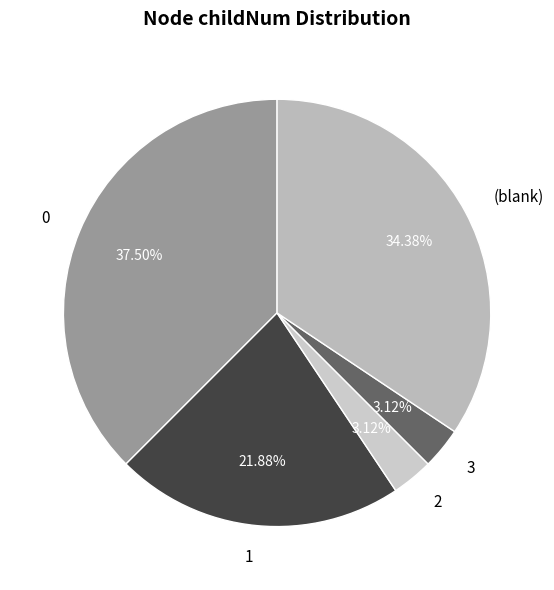

Count the number of slices in the pie.

5